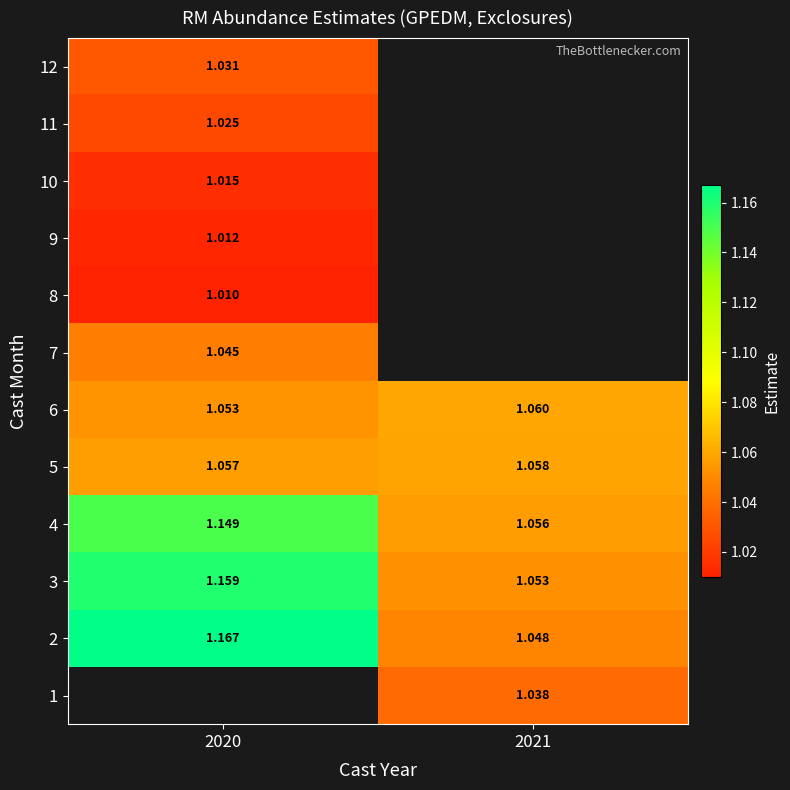

Is it true that 12 equals 0.3 at 2020?

False